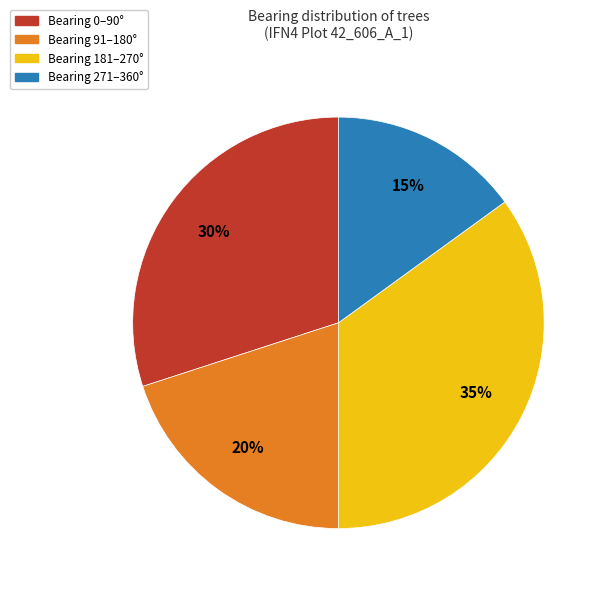

Which category has the smallest portion of the pie?

Bearing 271–360°